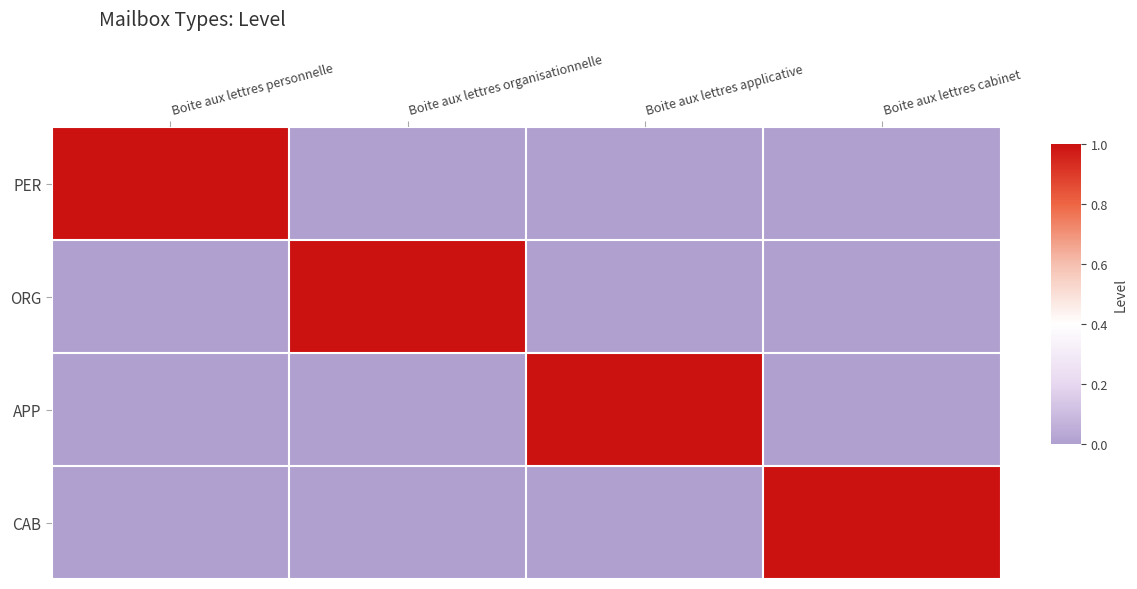

What is the total value across all series at Boite aux lettres applicative?

1